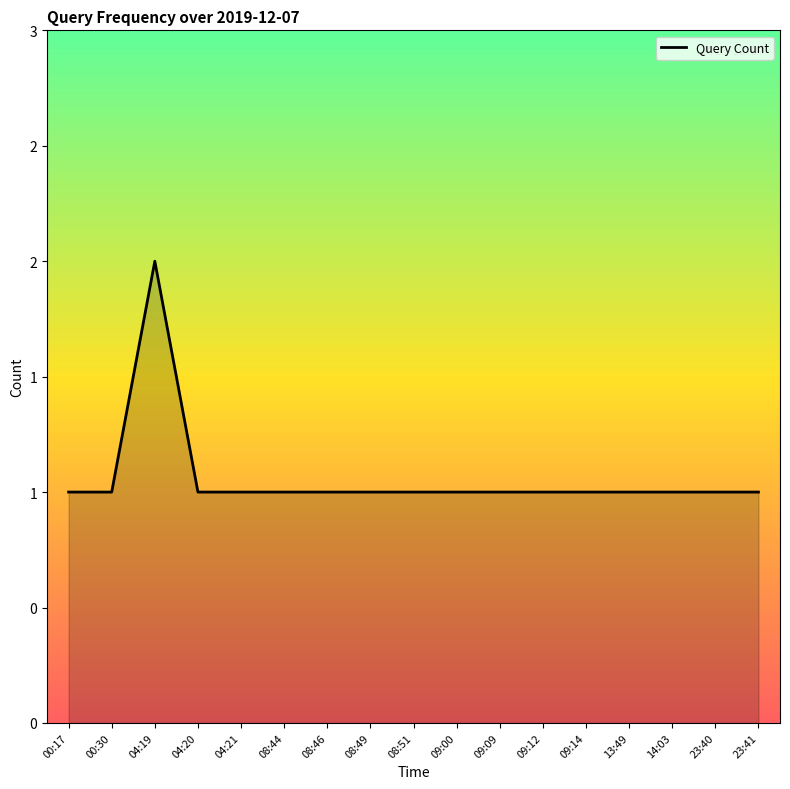

True or false: there are more than 0 points higher than both neighbors.

True